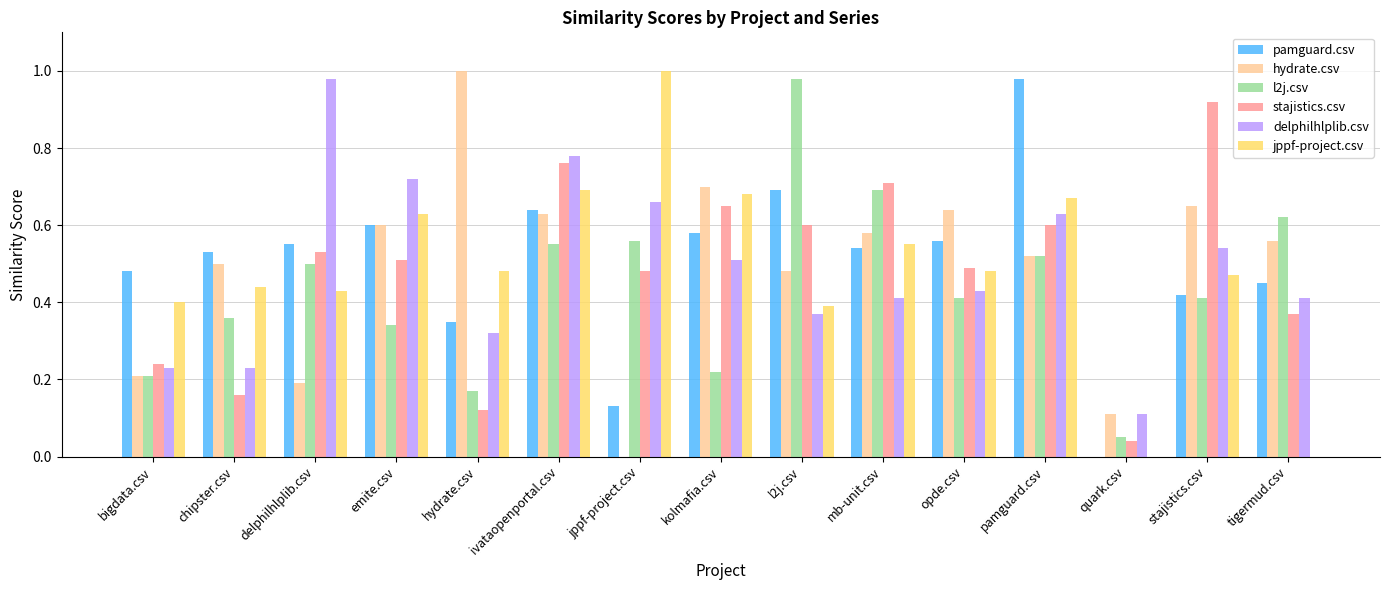

Is it true that pamguard.csv equals 0.6 at emite.csv?

True